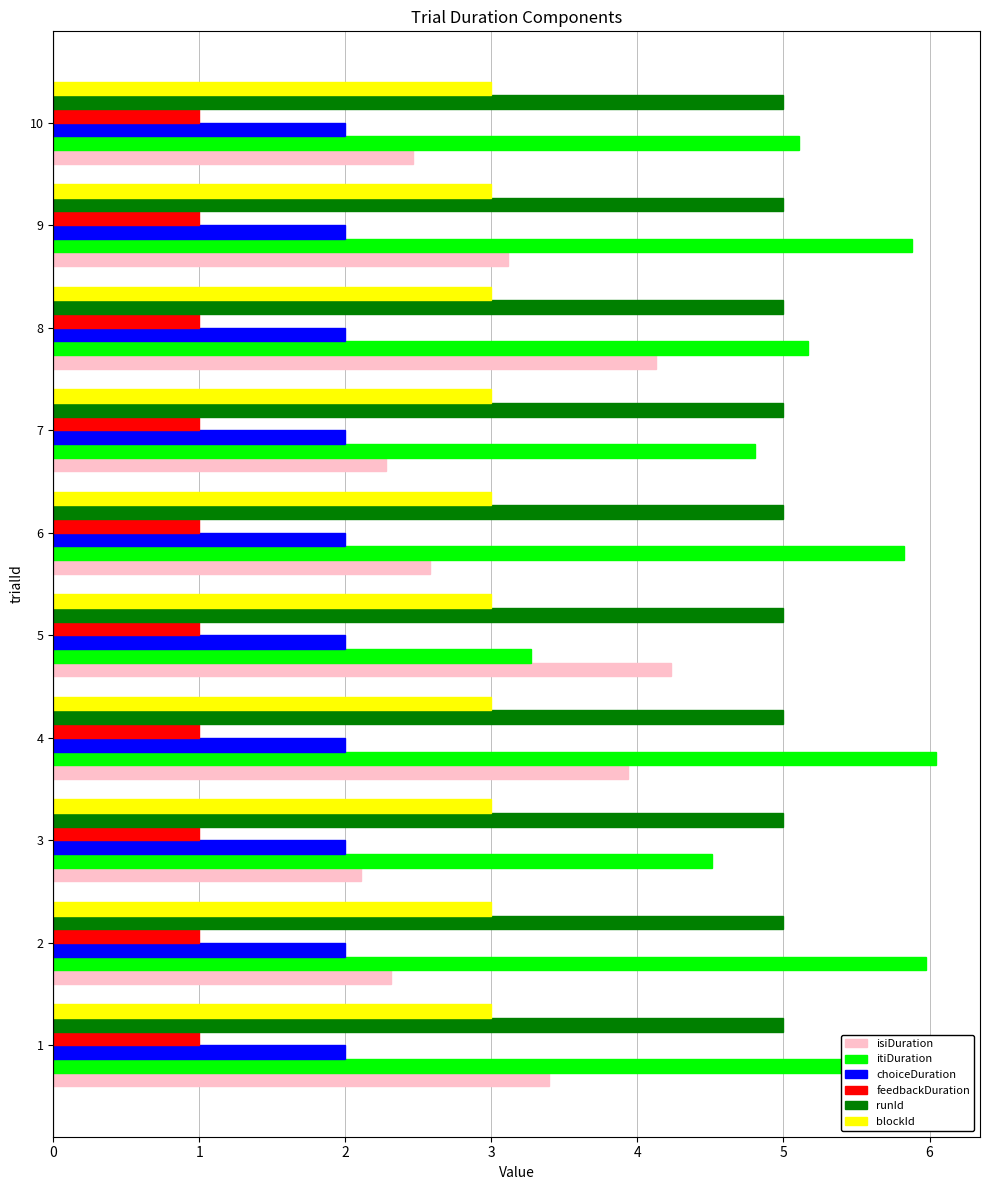

What is the spread (max minus min) of values at 1?

4.8